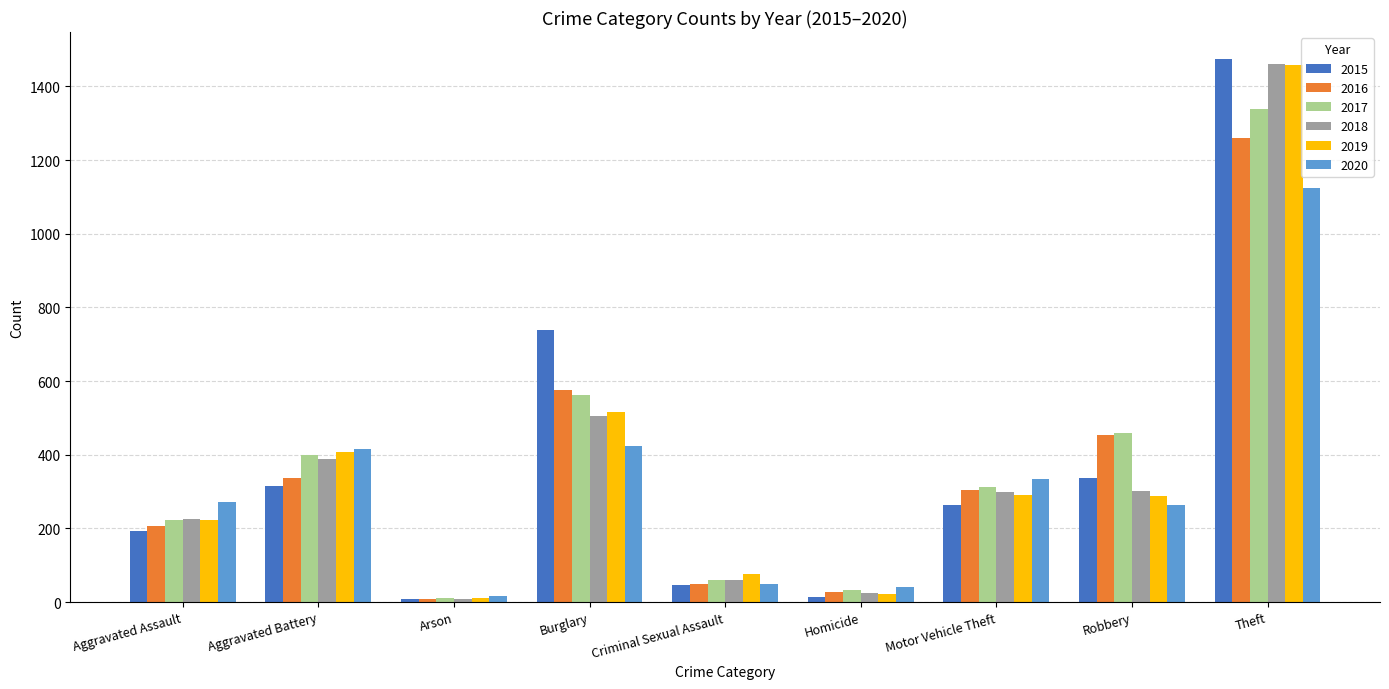

What value does the 2020 series have at Theft, to the nearest 100?

1100